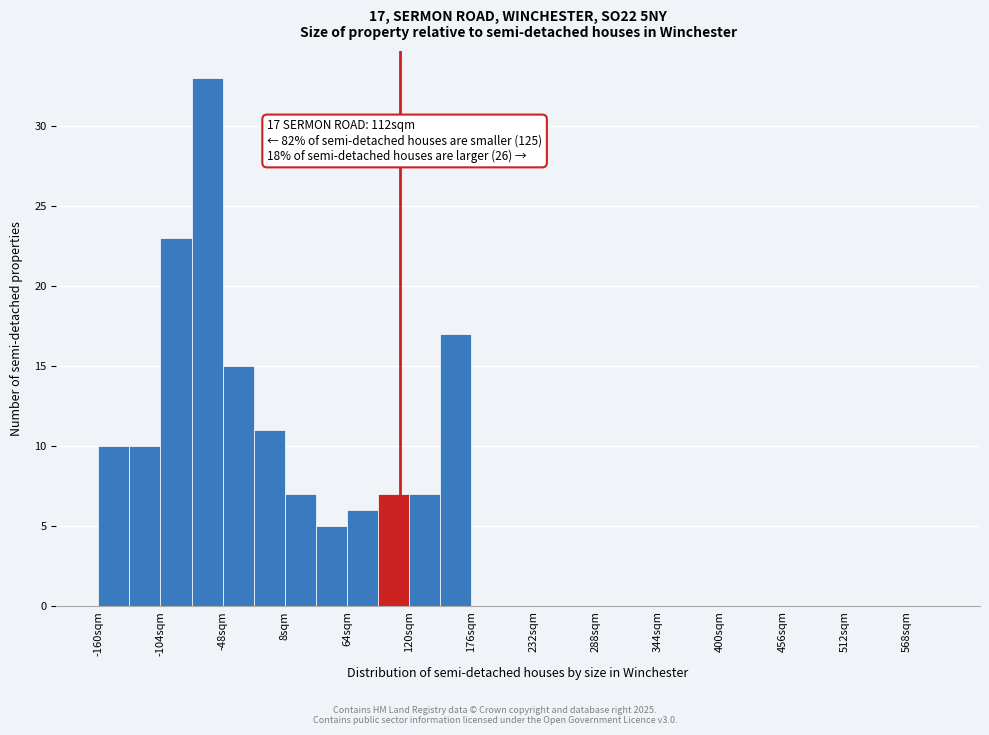

Read against the x-axis, roughly where is the centre of the tallest bar?

-60